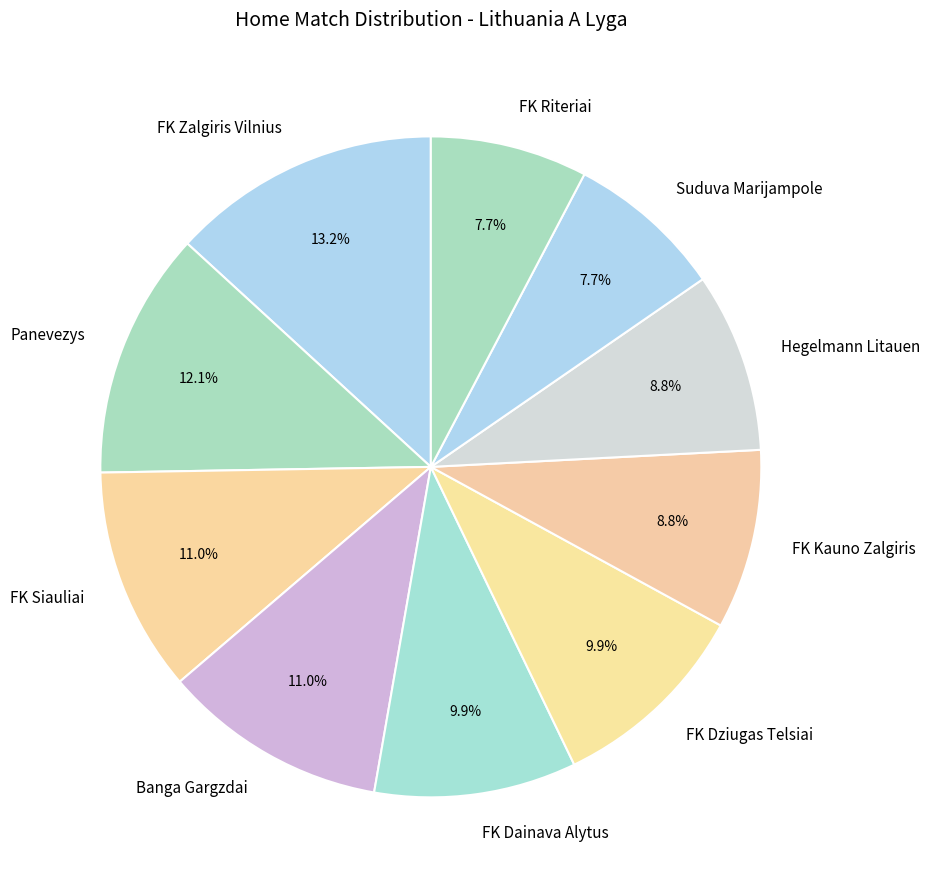

To the nearest percent, what percentage of the pie is FK Riteriai?

8%